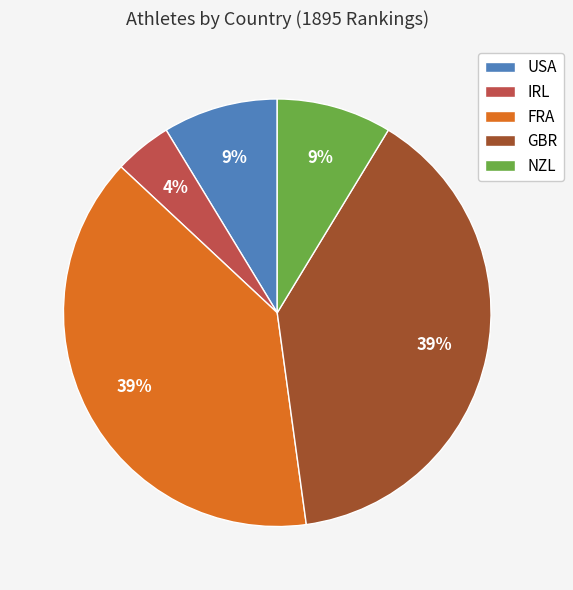

Between USA and IRL, which is larger?

USA